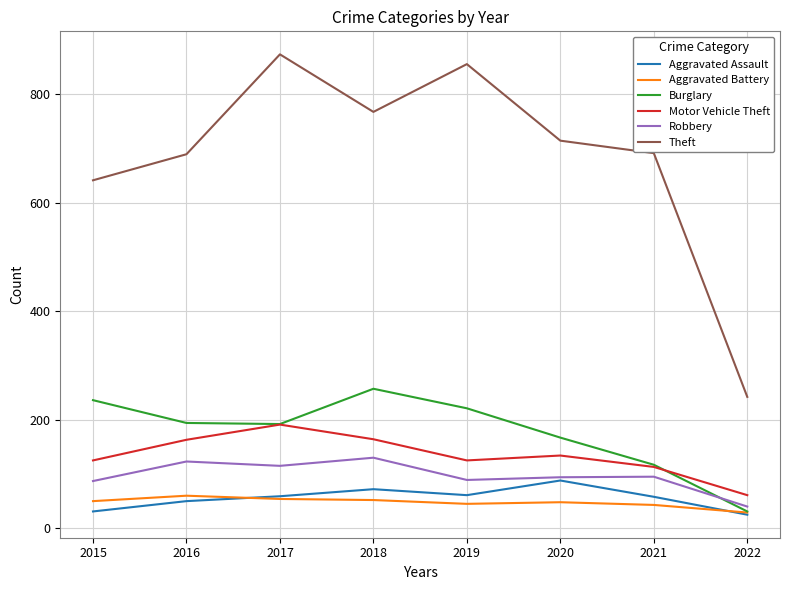

Which series has the widest spread of values?

Theft